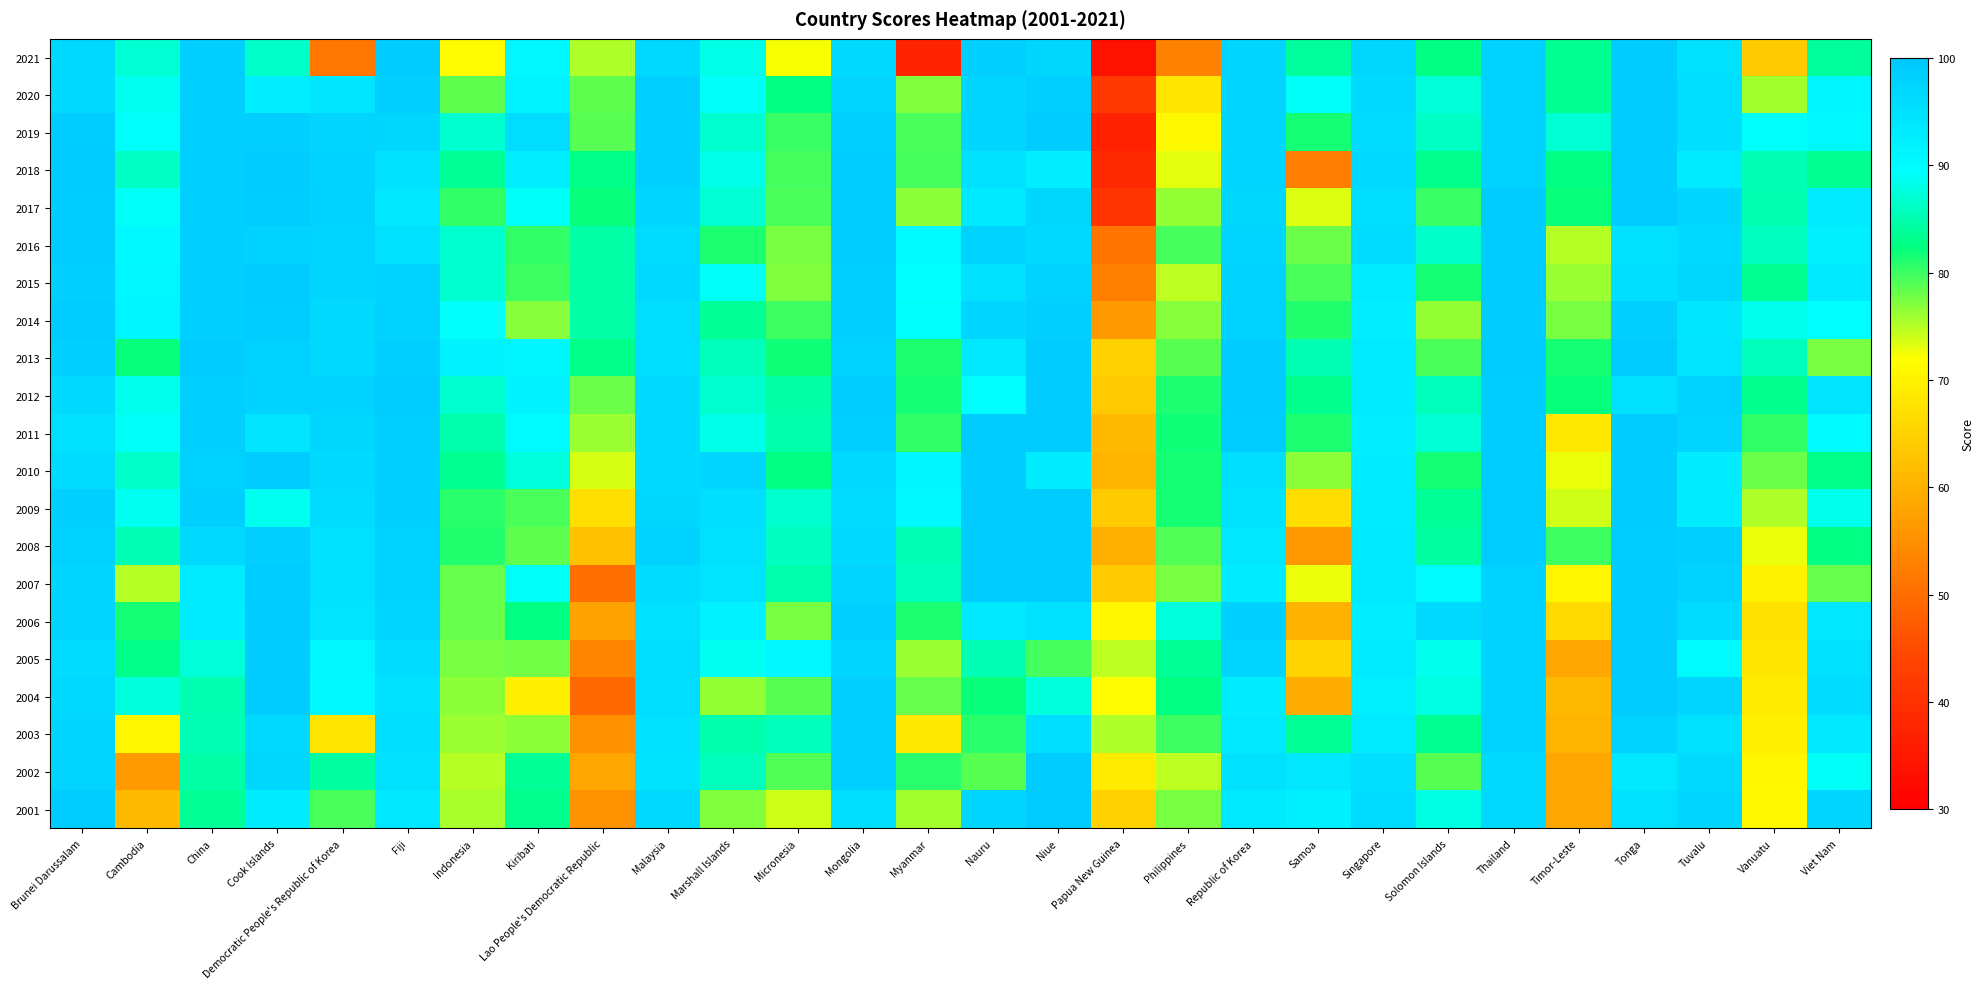

Between Philippines and Tonga, which is larger?

Tonga